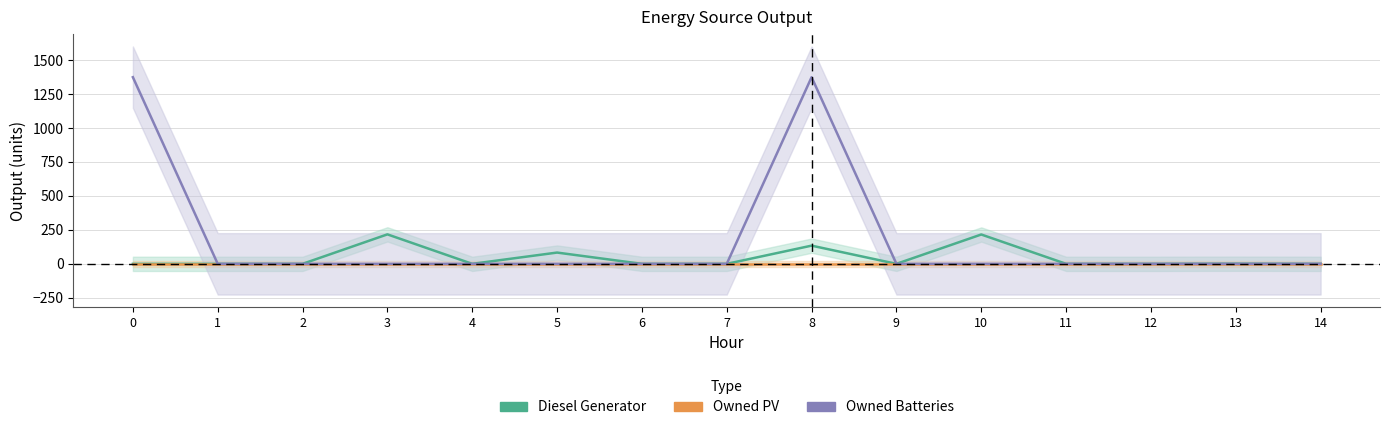

List the labels in order of Diesel Generator value, largest first.

3, 10, 8, 5, 13, 0, 1, 2, 4, 6, 7, 9, 11, 12, 14